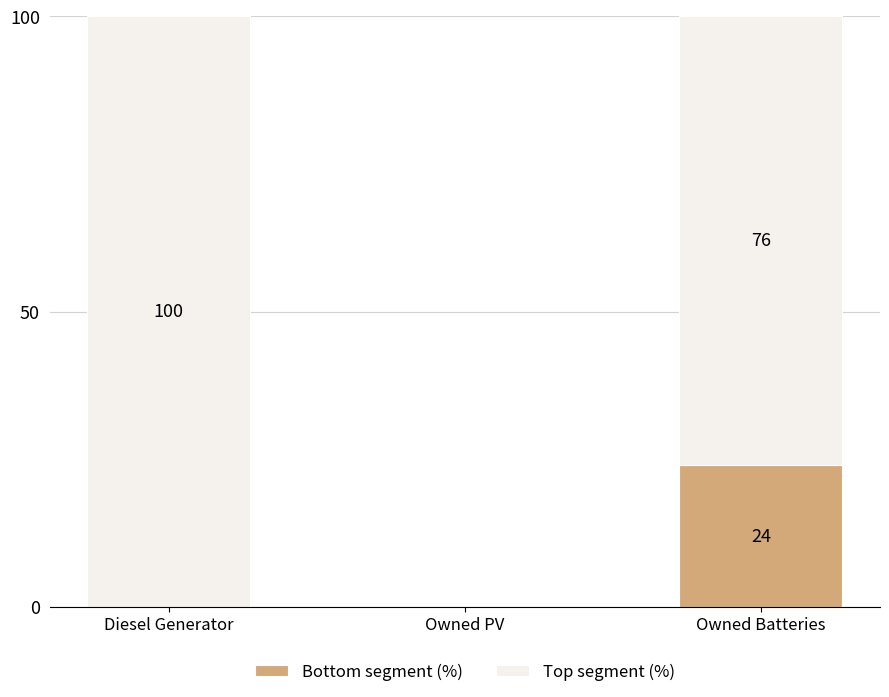

What is the total value across all series at Diesel Generator?

100.0